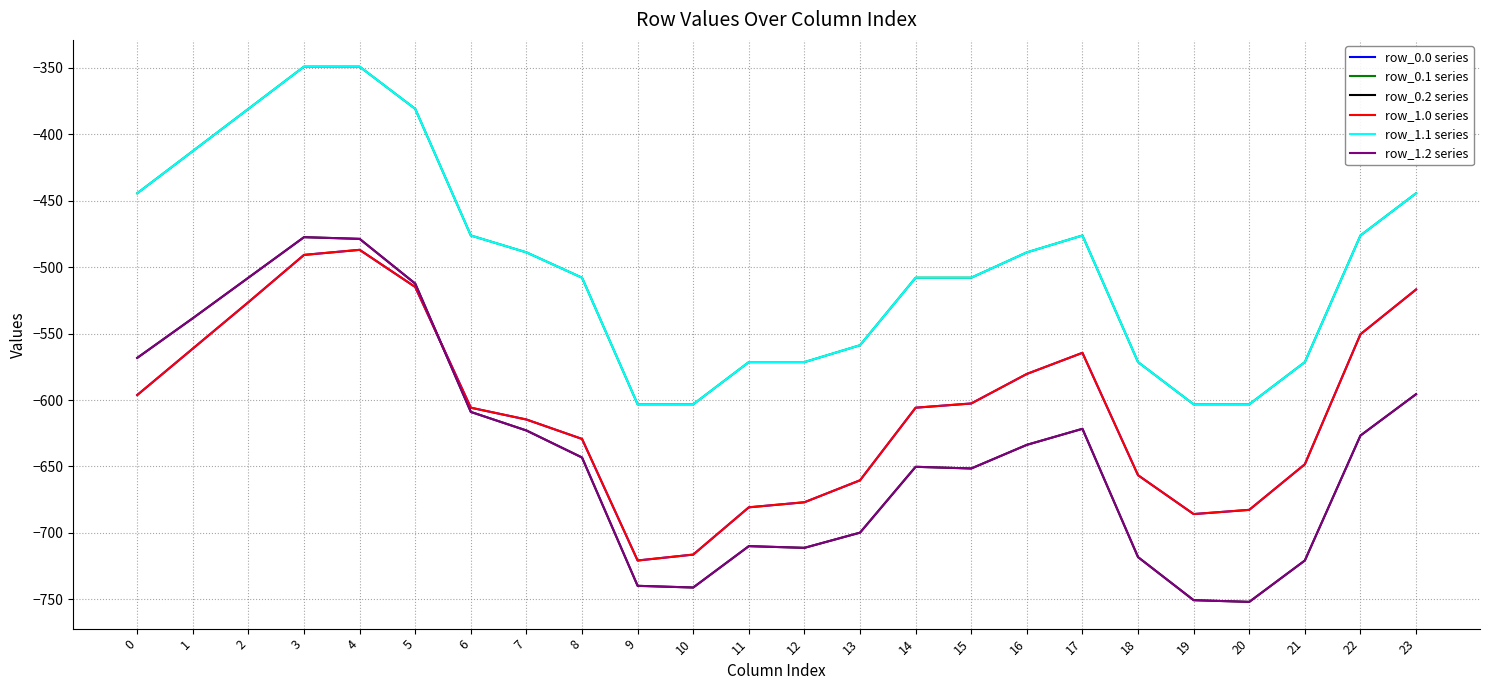

How many lines are shown in the chart?

6